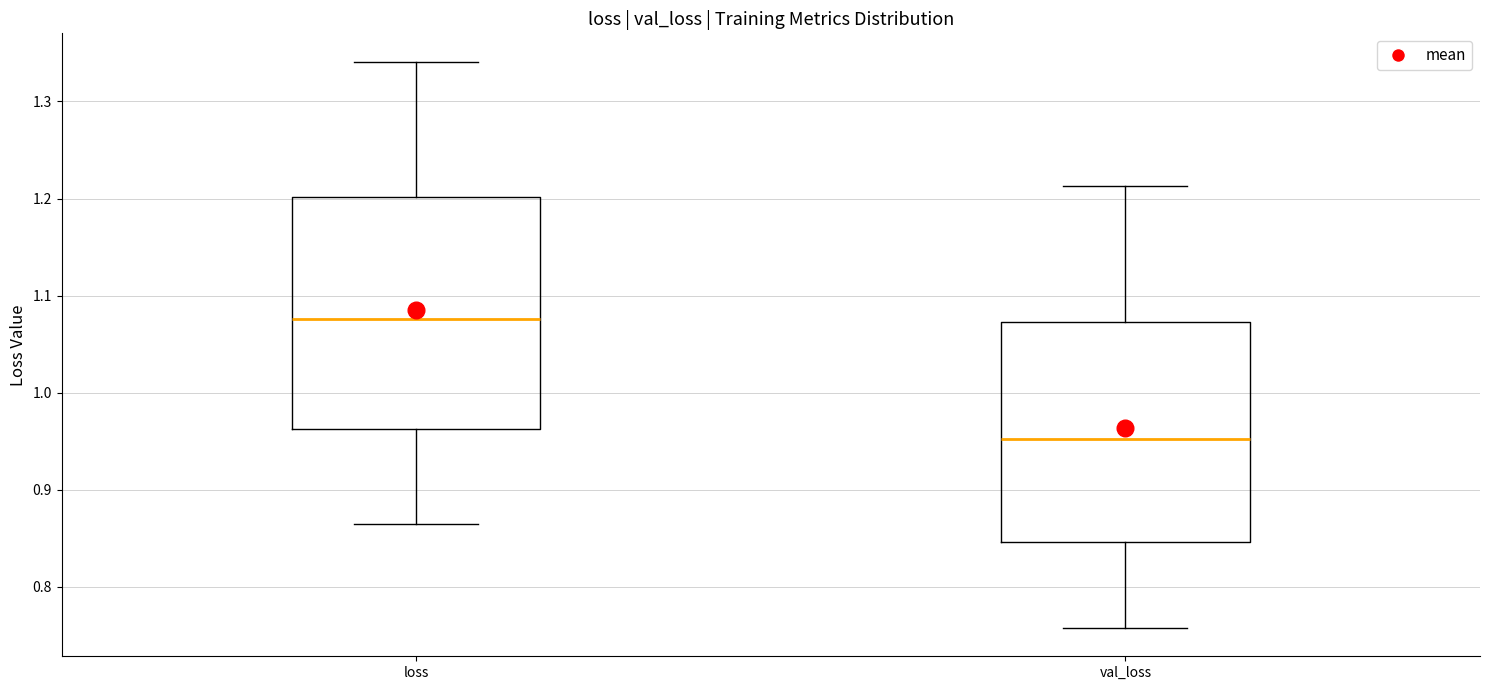

Reading left to right, transcribe this box plot: for each box, give where its median line is, the range the box spans, and where its two whiskers end, as read against the y-axis. The values are not printed on the chart, so give them approximately, as read against the axis.

loss: median 1.08, box 0.96 to 1.20, whiskers 0.87 to 1.34
val_loss: median 0.95, box 0.85 to 1.07, whiskers 0.76 to 1.21